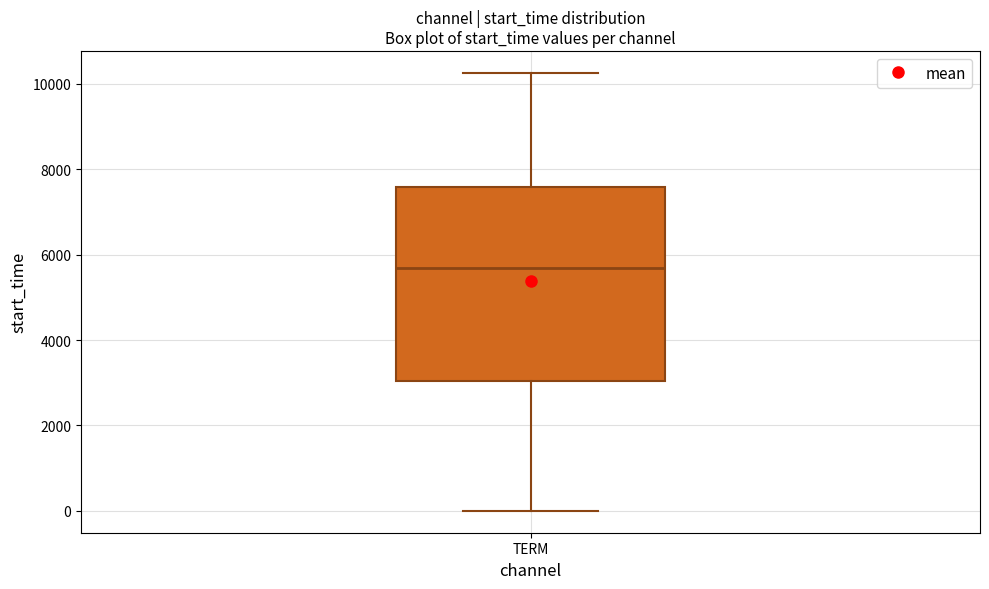

Transcribe this box plot: give where the median line is, the range the box spans, and where the two whiskers end, as read against the y-axis. The values are not printed on the chart, so give them approximately, as read against the axis.

median 5600, box 3000 to 7600, whiskers 0 to 10200